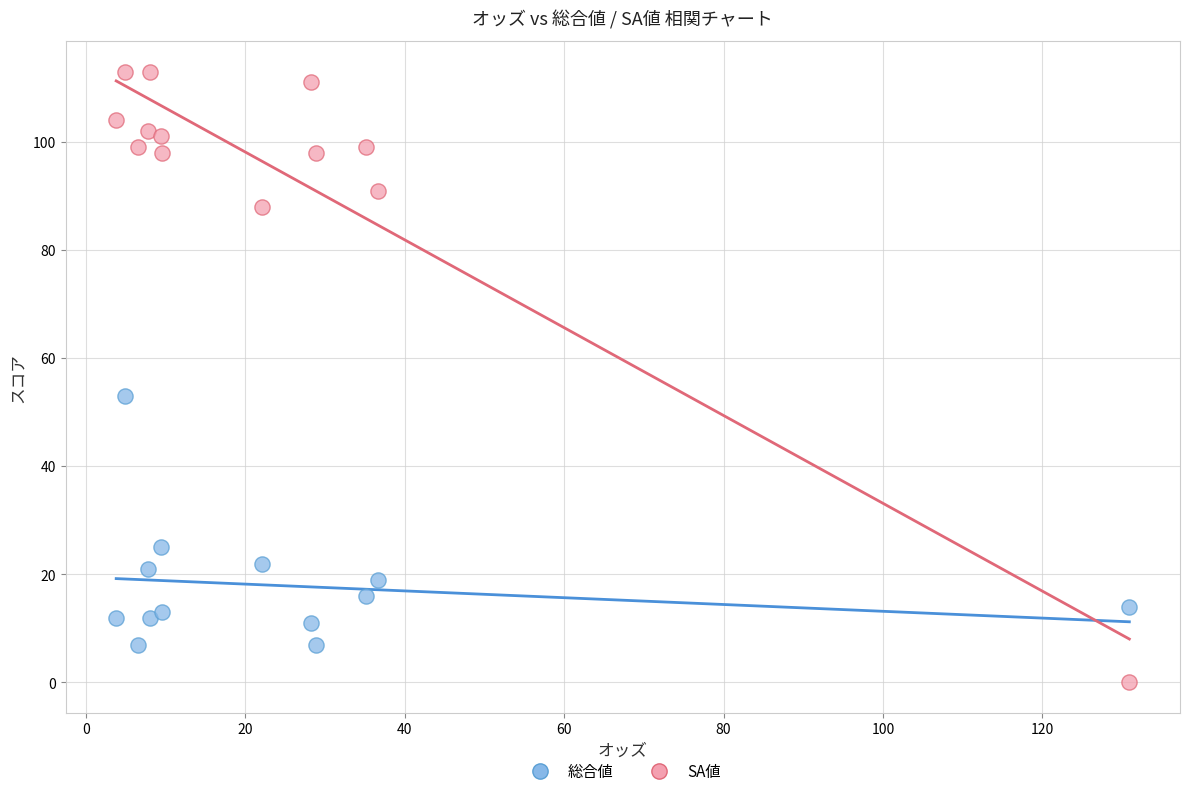

In the 総合値 series, what Y value is closest to 30?

25